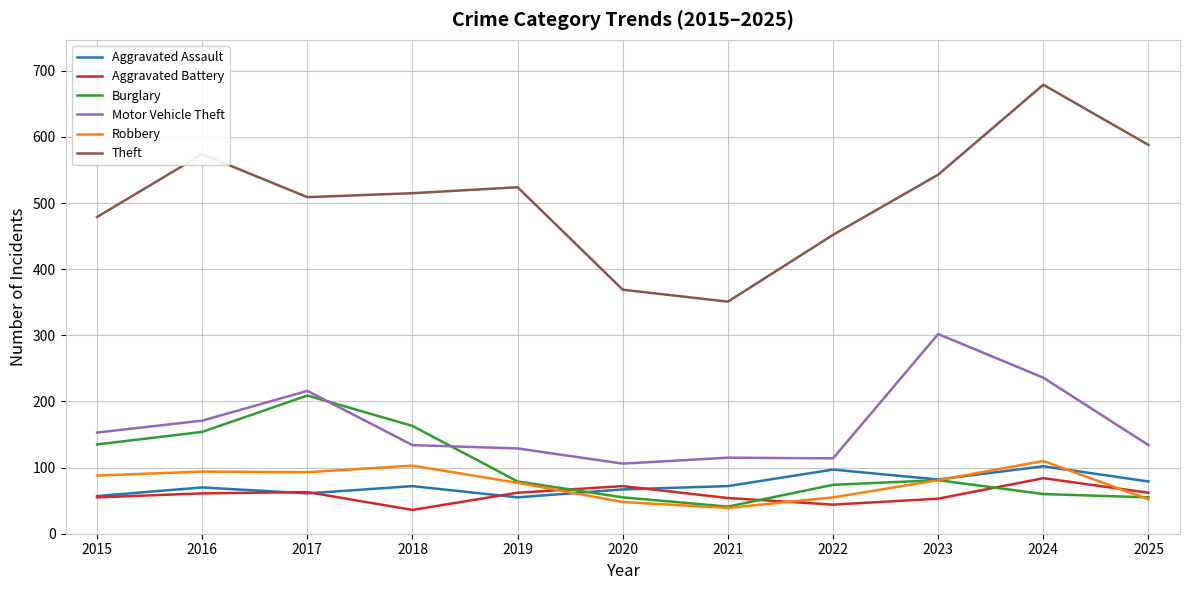

Which series ends up on top after the final intersection of Motor Vehicle Theft and Burglary?

Motor Vehicle Theft